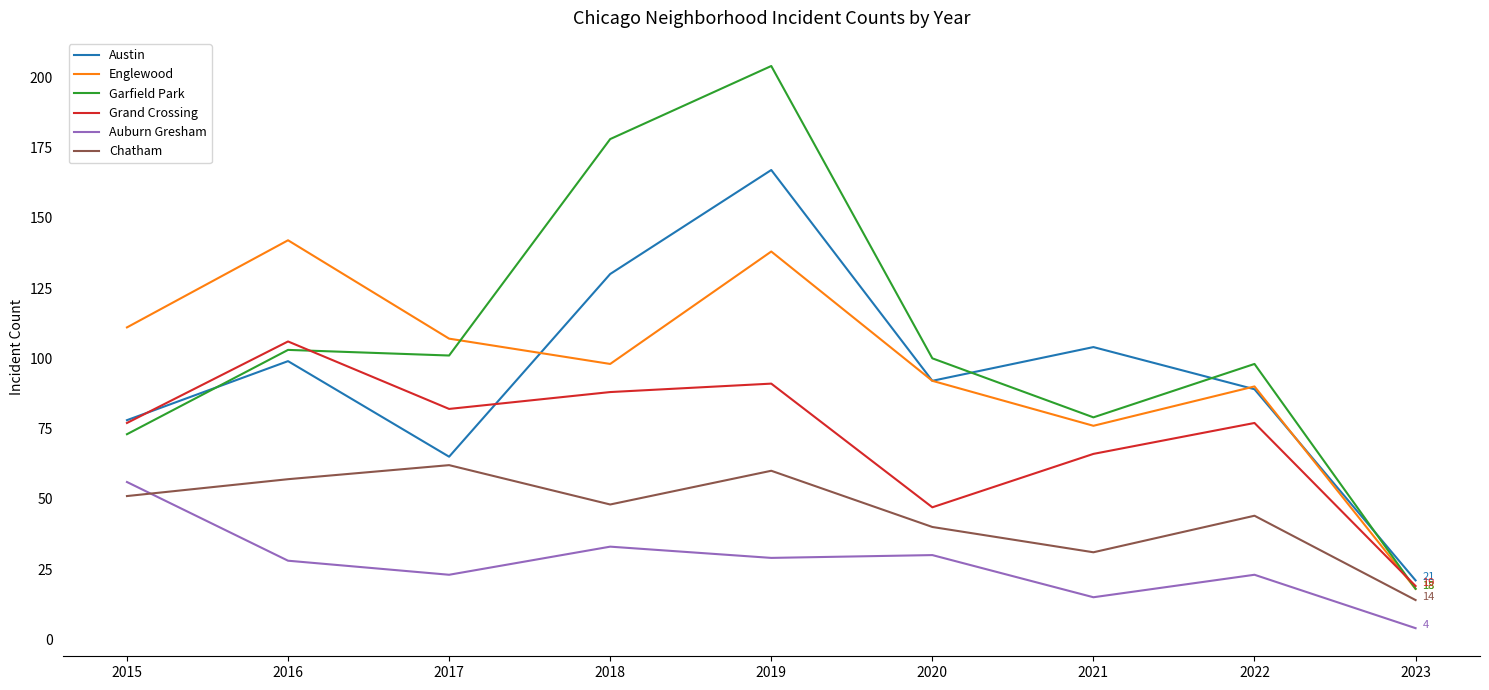

Reading left to right, what are all the values shown in this chart?

Austin: 78	99	65	130	167	92	104	89	21
Englewood: 111	142	107	98	138	92	76	90	18
Garfield Park: 73	103	101	178	204	100	79	98	18
Grand Crossing: 77	106	82	88	91	47	66	77	19
Auburn Gresham: 56	28	23	33	29	30	15	23	4
Chatham: 51	57	62	48	60	40	31	44	14